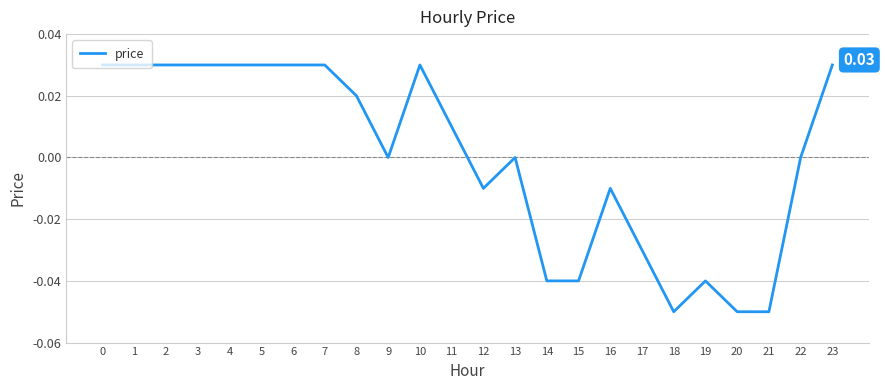

Between 21 and 6, which is larger?

6